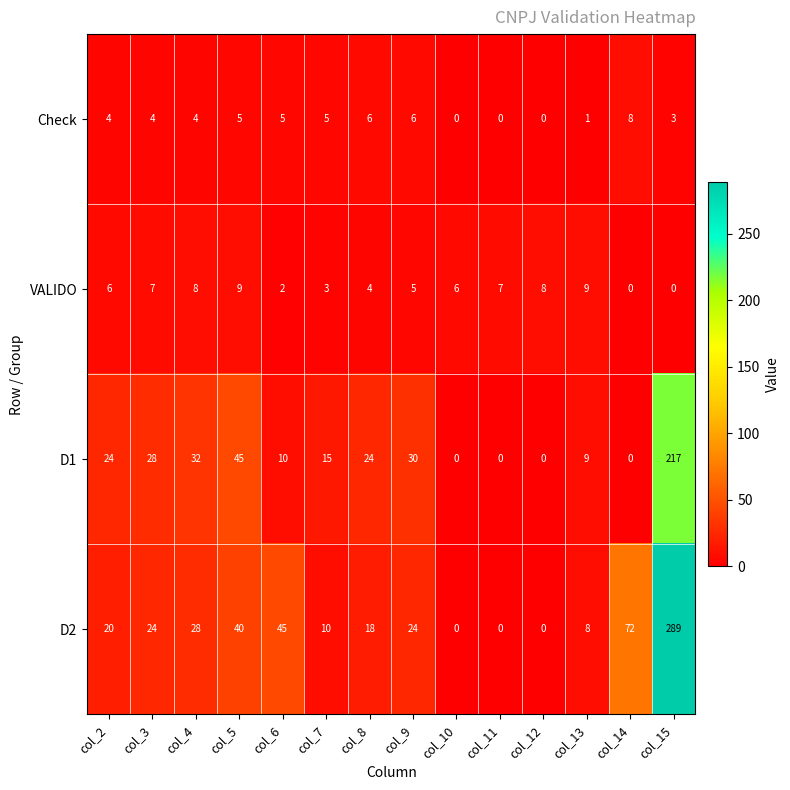

Which label corresponds to the largest value in the chart?

col_15